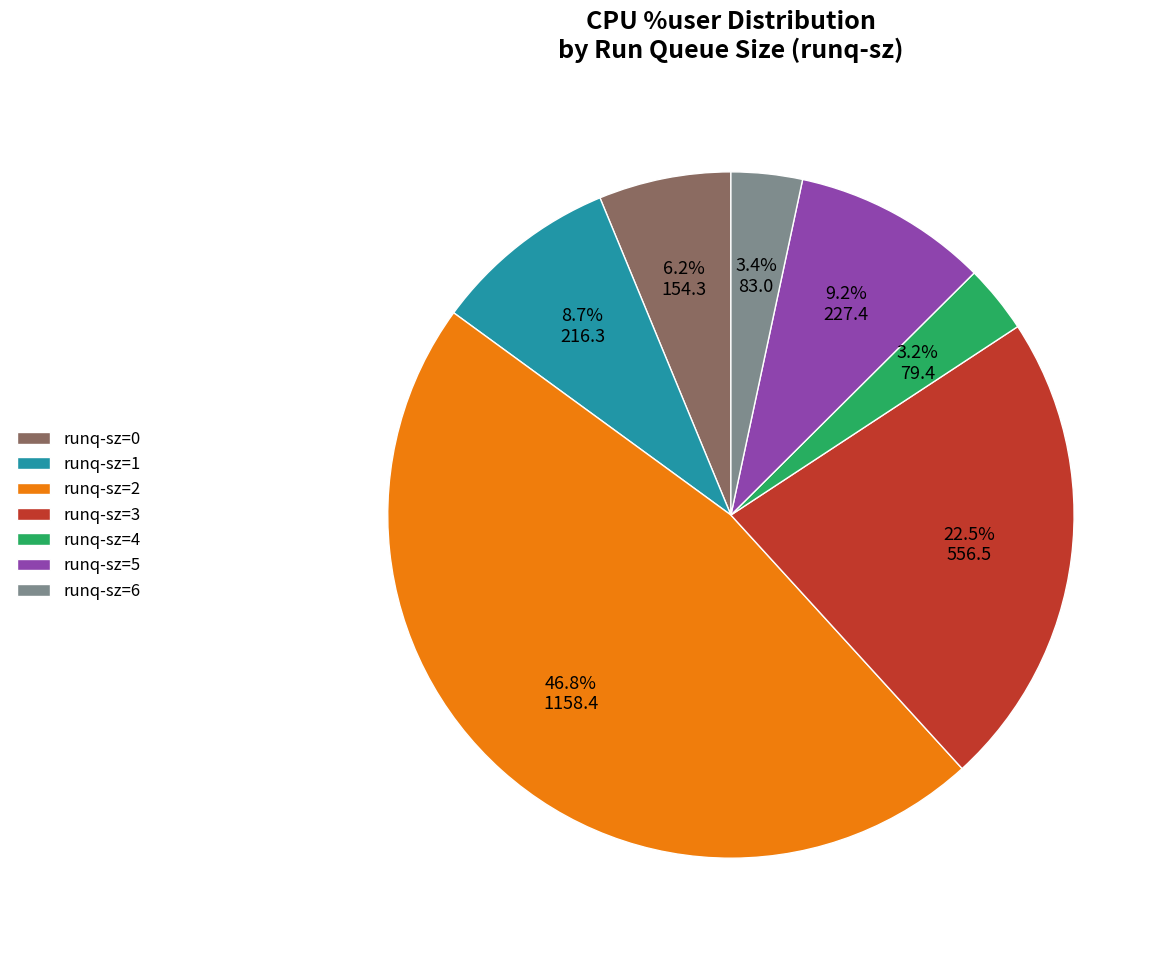

What portion of the pie excludes runq-sz=3?

77.5%